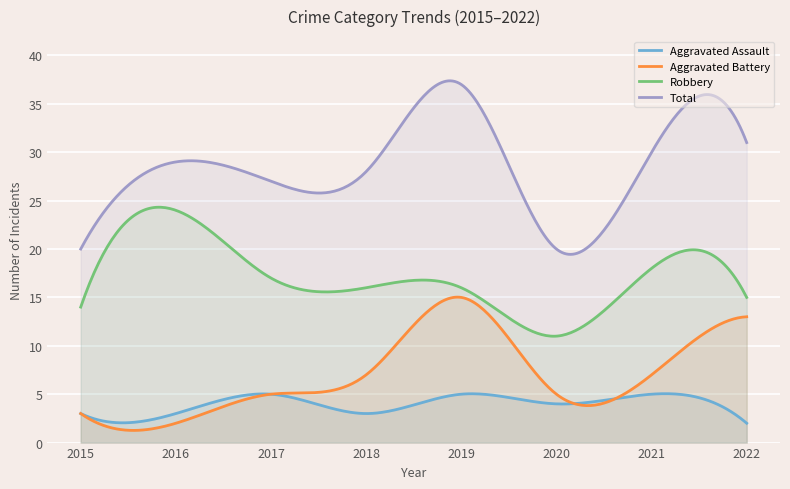

How many lines are shown in the chart?

4